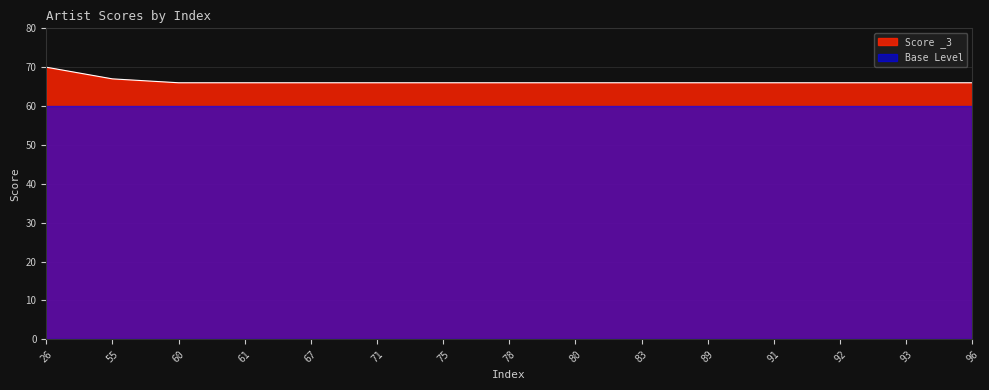

The chart shows a value of 20 at 75. True or false?

False